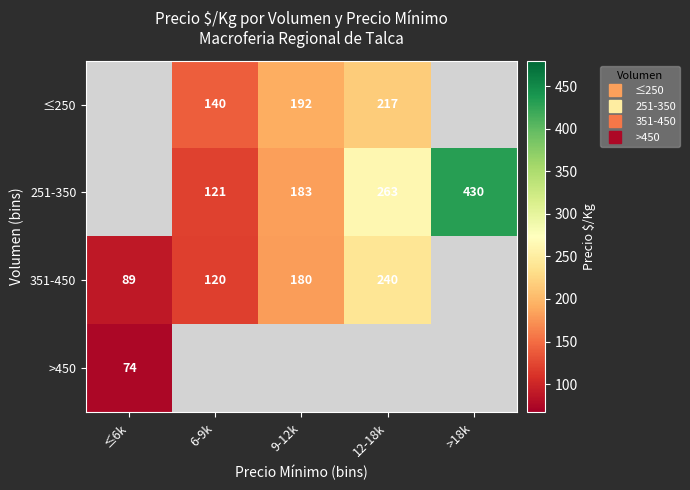

Which series has the largest range (max minus min)?

351-450